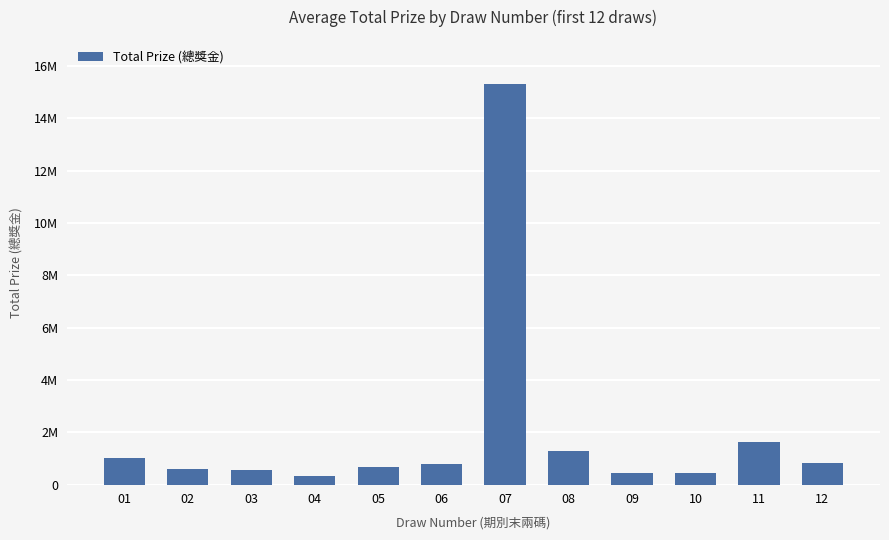

The value at 04 is 113665. True or false?

False